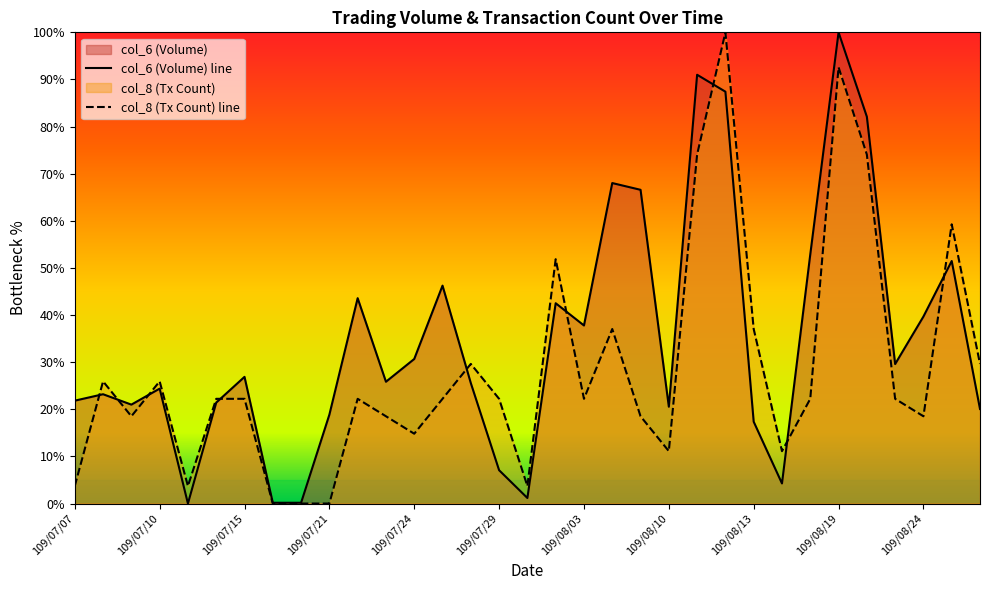

Where is the first local minimum for col_6?

109/07/09